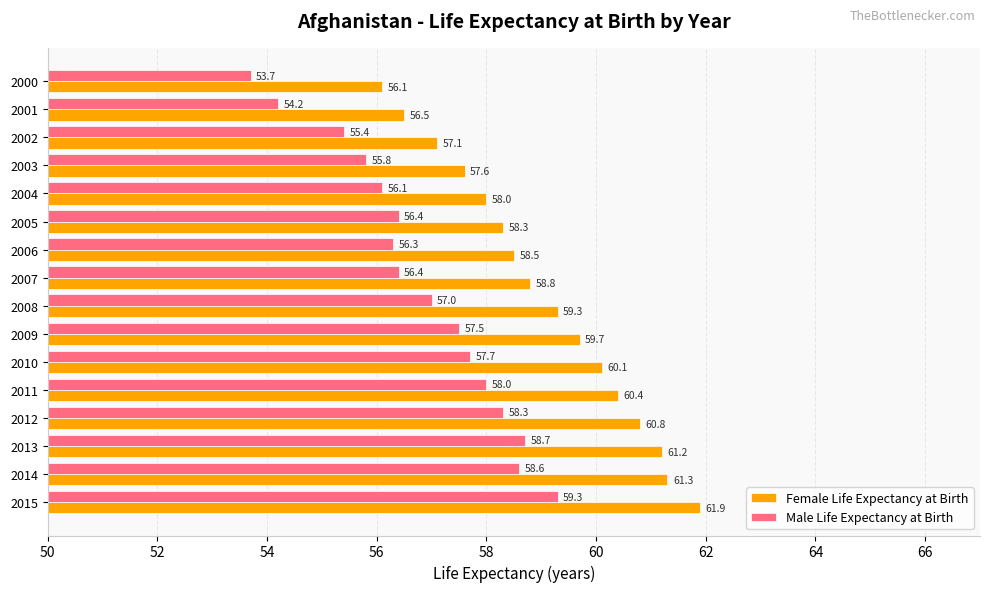

At which category is the sum across all series the highest?

2015